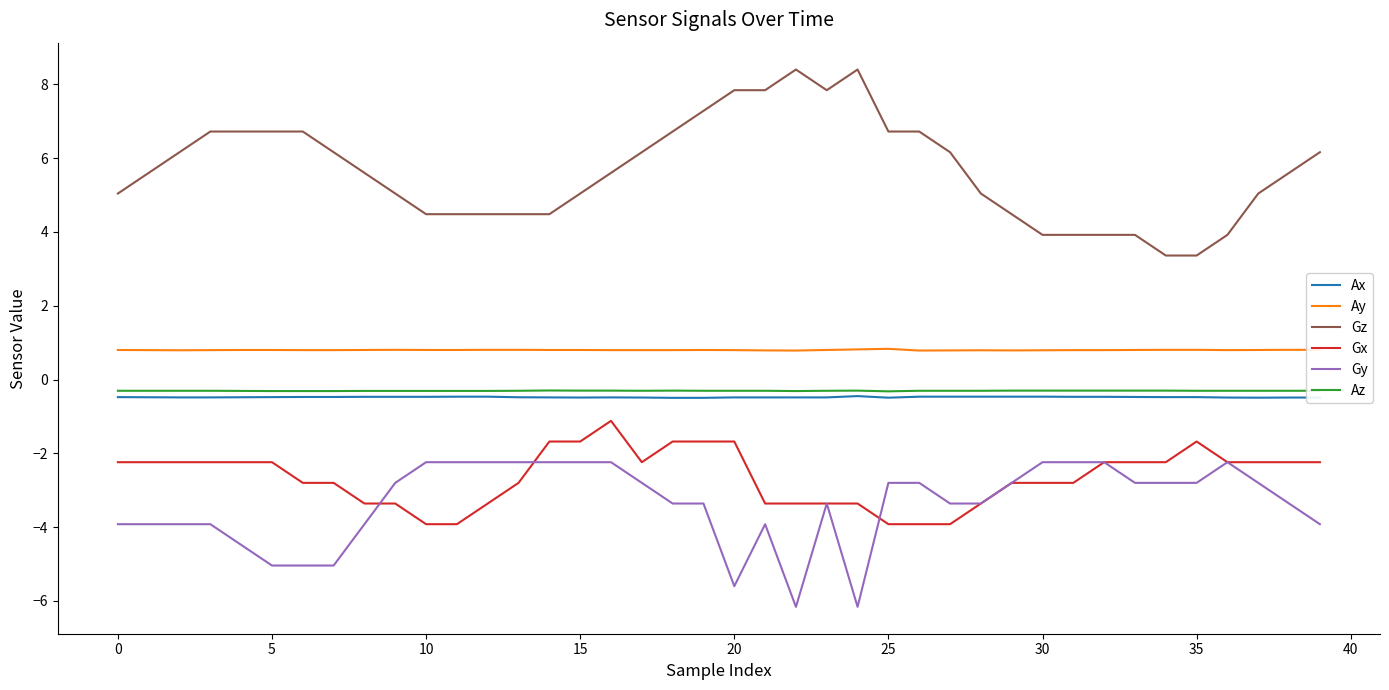

Which series has the largest total across all categories?

Gz